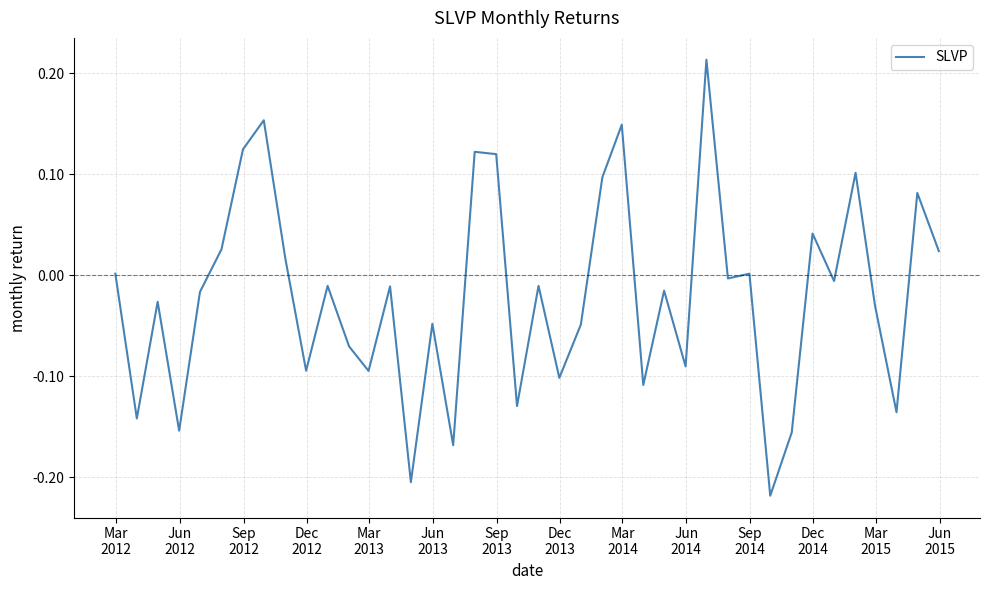

How many lines are shown in the chart?

1